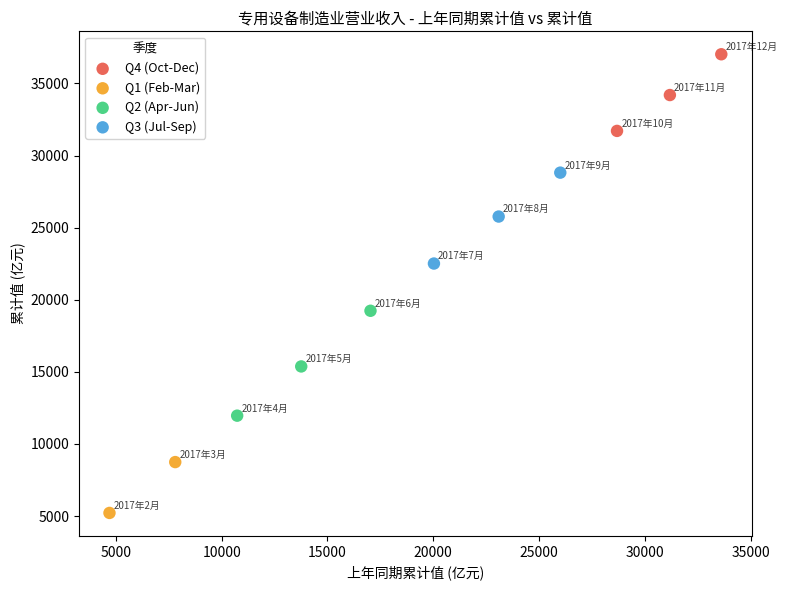

Which series contains the highest Y value?

Q4 (Oct-Dec)